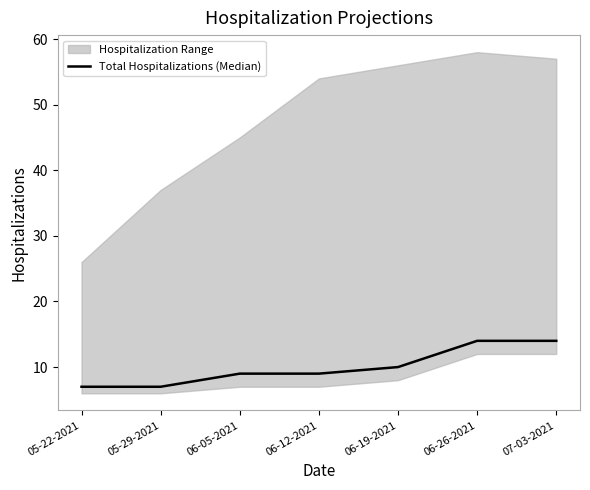

The value at 06-19-2021 is 10. True or false?

True